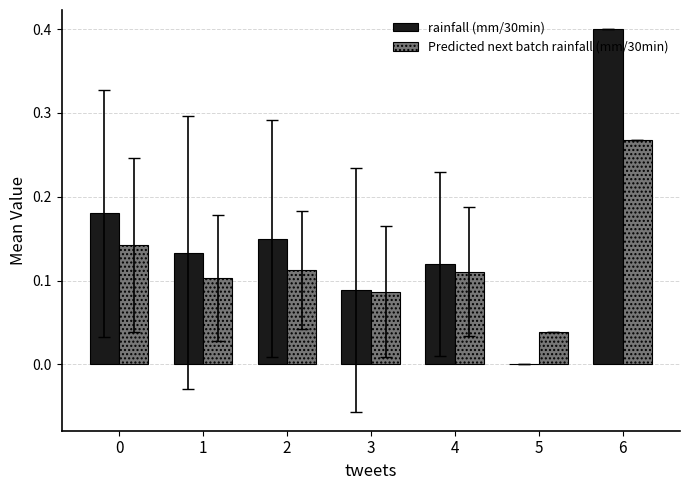

What is the maximum value for rainfall (mm/30min)?

0.4